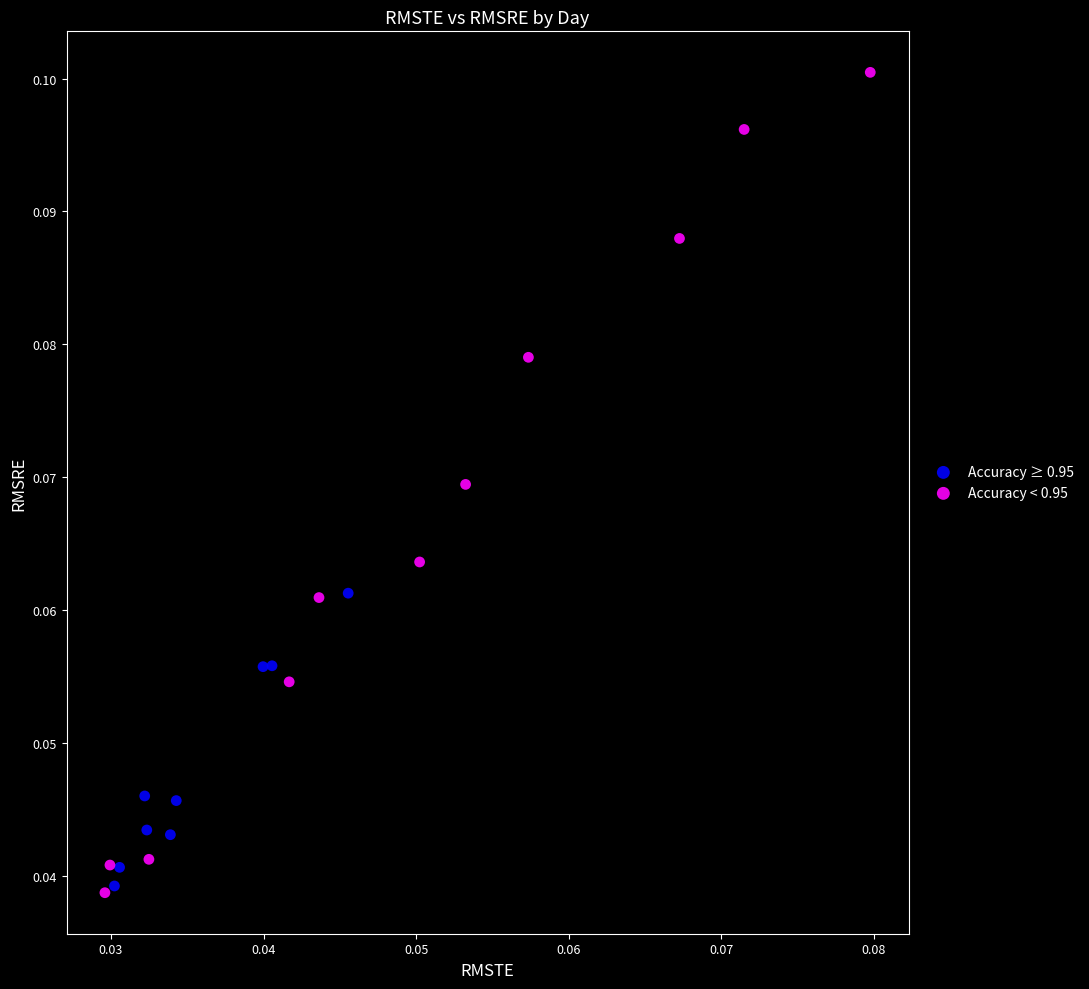

Which series has the largest Y range (max minus min)?

Accuracy < 0.95